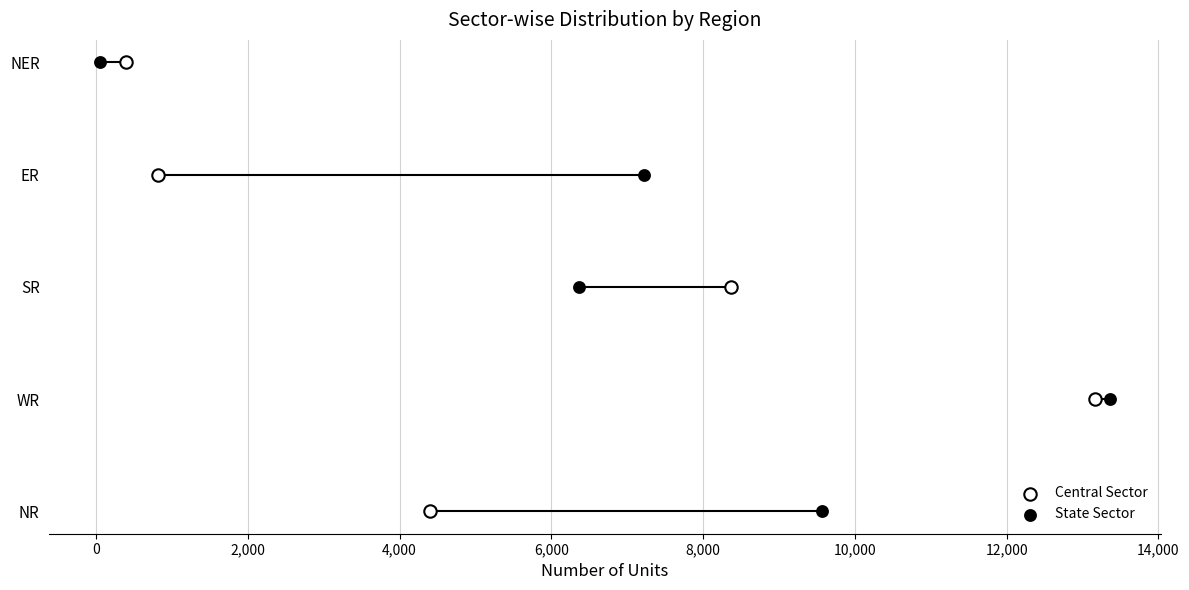

Which series contains the lowest Y value?

Central Sector